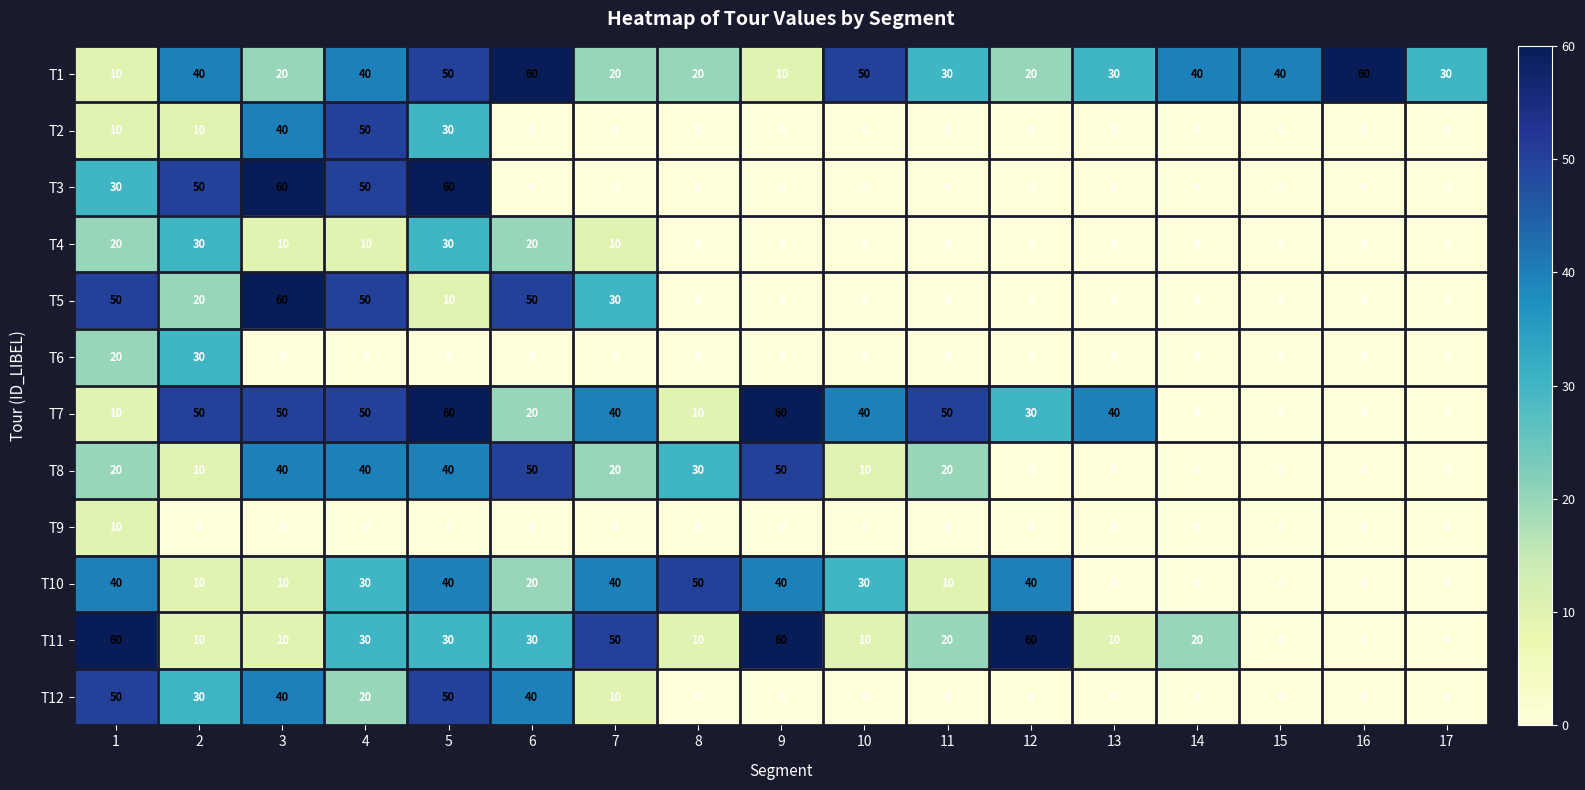

What is the total value across all series at 17?

30